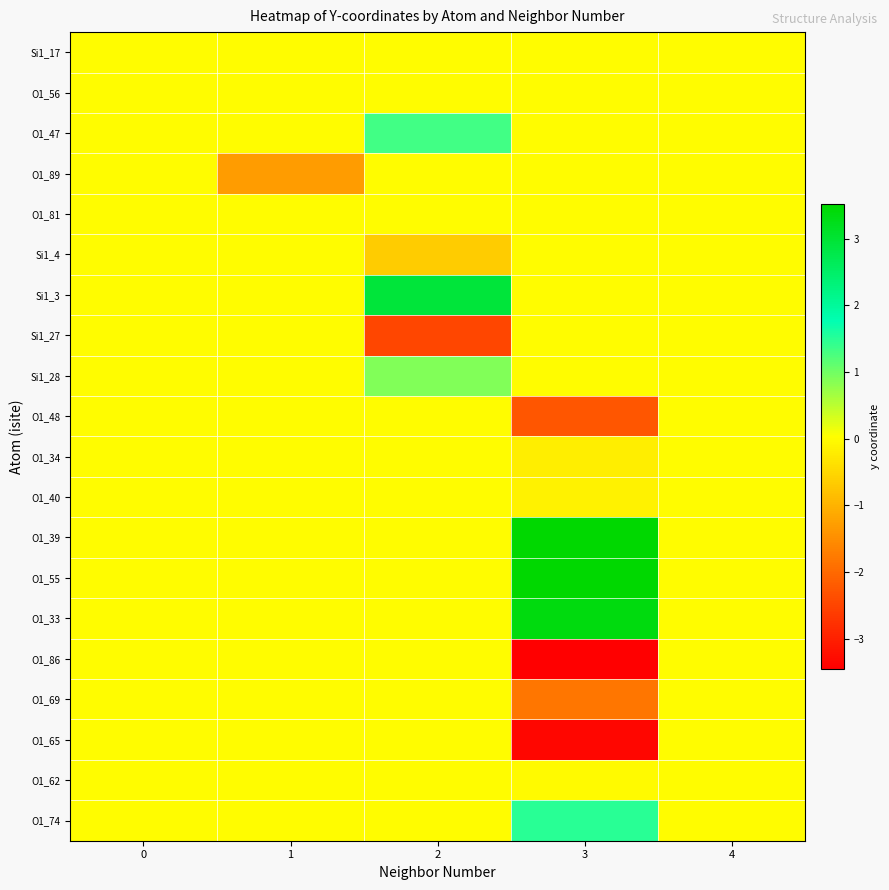

Reading right to left, extract all data points from this chart.

Si1_17: 4=0.0	3=0.0	2=0.0	1=0.0	0=0.0
O1_56: 4=0.0	3=0.0	2=0.0	1=0.0	0=0.0
O1_47: 4=0.0	3=0.0	2=1.3	1=0.0	0=0.0
O1_89: 4=0.0	3=0.0	2=0.0	1=-1.3	0=0.0
O1_81: 4=0.0	3=0.0	2=0.0	1=0.0	0=0.0
Si1_4: 4=0.0	3=0.0	2=-0.7	1=0.0	0=0.0
Si1_3: 4=0.0	3=0.0	2=2.9	1=0.0	0=0.0
Si1_27: 4=0.0	3=0.0	2=-2.5	1=0.0	0=0.0
Si1_28: 4=0.0	3=0.0	2=0.9	1=0.0	0=0.0
O1_48: 4=0.0	3=-2.3	2=0.0	1=0.0	0=0.0
O1_34: 4=0.0	3=-0.2	2=0.0	1=0.0	0=0.0
O1_40: 4=0.0	3=-0.1	2=0.0	1=0.0	0=0.0
O1_39: 4=0.0	3=3.5	2=0.0	1=0.0	0=0.0
O1_55: 4=0.0	3=3.5	2=0.0	1=0.0	0=0.0
O1_33: 4=0.0	3=3.4	2=0.0	1=0.0	0=0.0
O1_86: 4=0.0	3=-3.4	2=0.0	1=0.0	0=0.0
O1_69: 4=0.0	3=-1.8	2=0.0	1=0.0	0=0.0
O1_65: 4=0.0	3=-3.3	2=0.0	1=0.0	0=0.0
O1_62: 4=0.0	3=-0.0	2=0.0	1=0.0	0=0.0
O1_74: 4=0.0	3=1.5	2=0.0	1=0.0	0=0.0